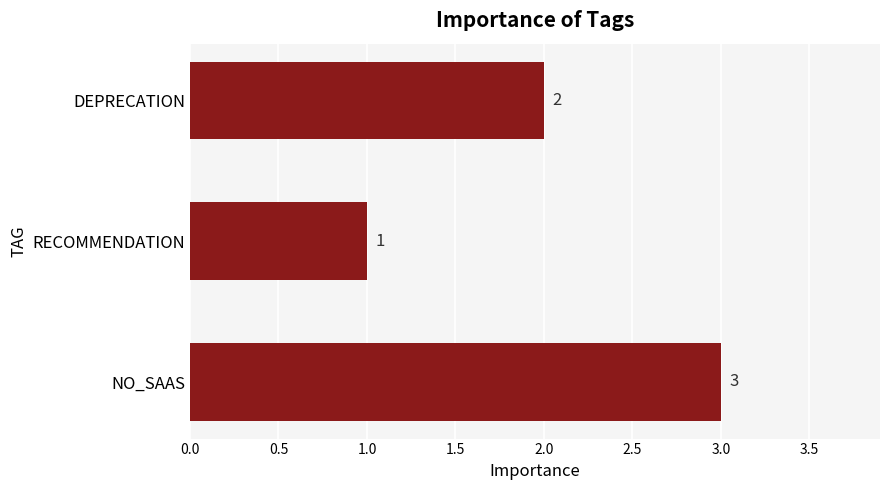

Rank the categories by value from highest to lowest.

NO_SAAS, DEPRECATION, RECOMMENDATION